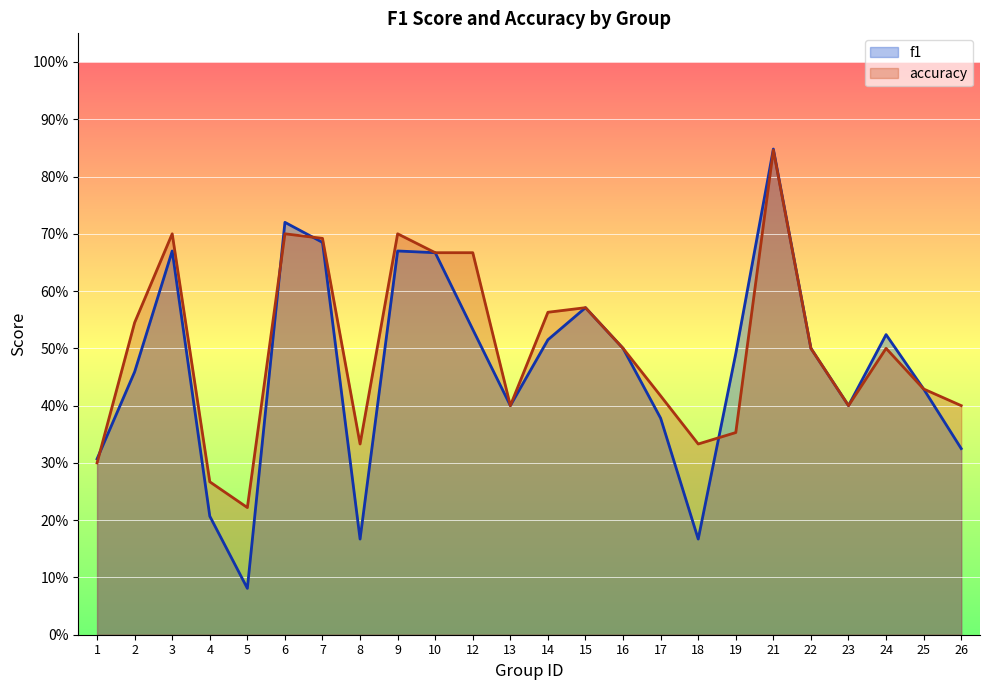

What is the difference between the highest and lowest values at 2?

0.1